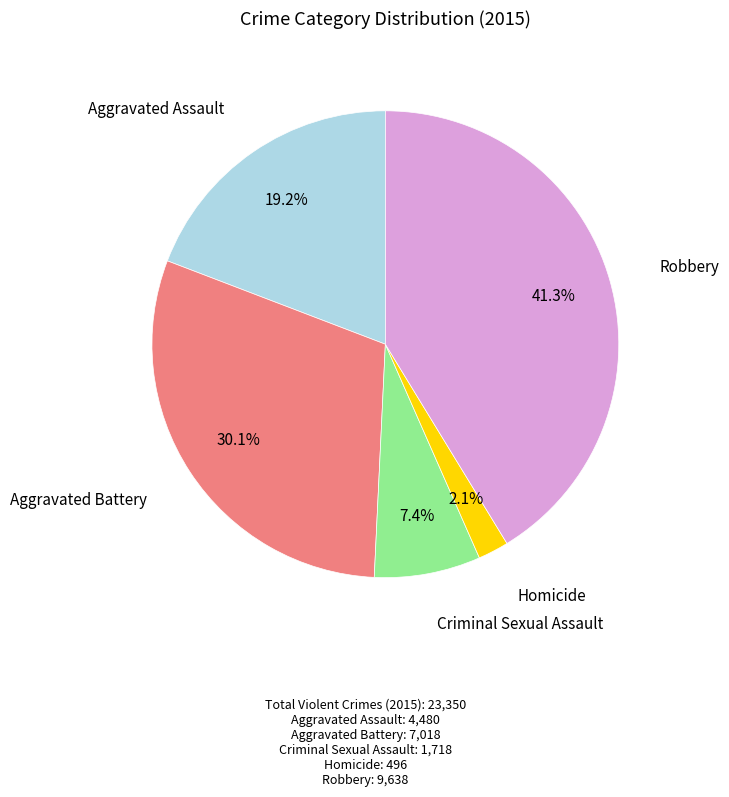

How many segments does this pie chart have?

5